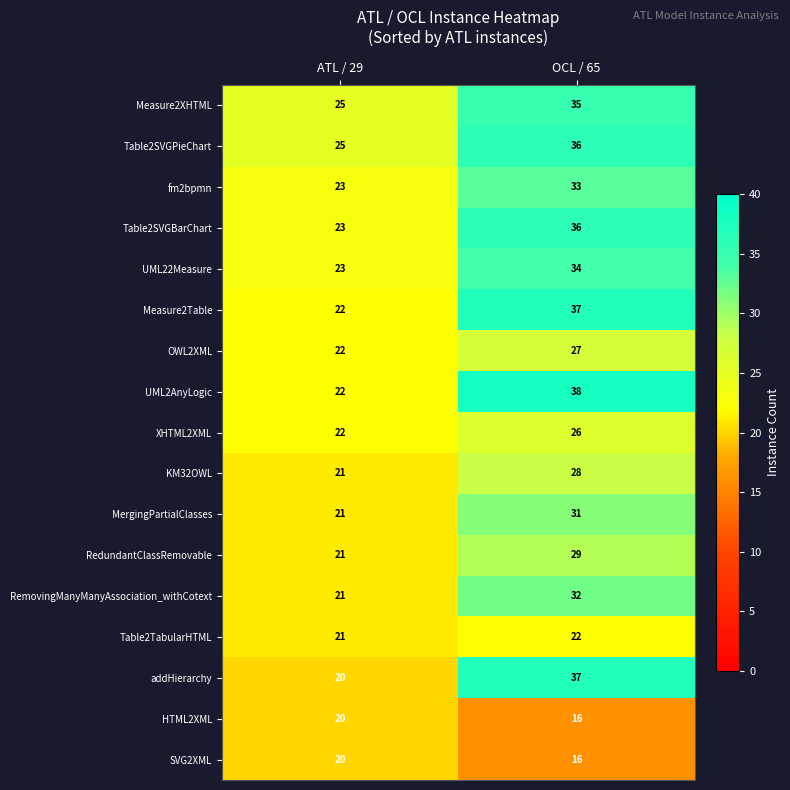

Which series has the largest total across all categories?

Table2SVGPieChart